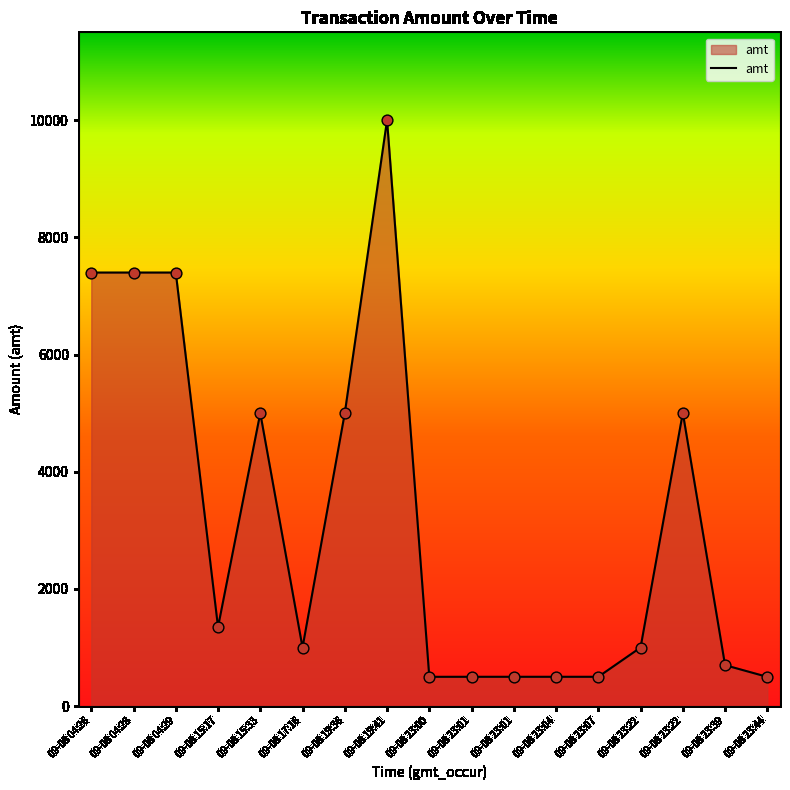

What is the change in value from 09-08 23:00 to 09-08 23:07?

+0.5